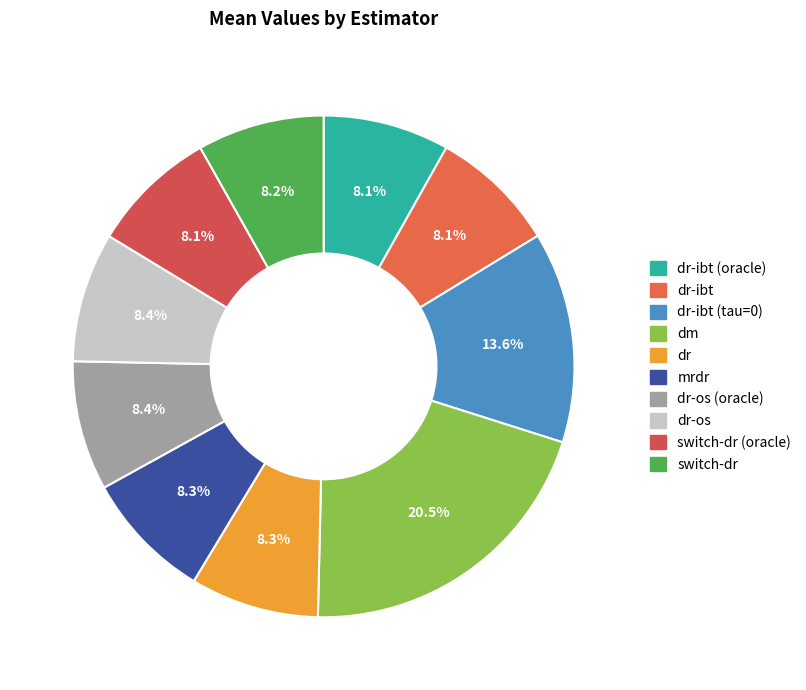

Rank the categories by value from lowest to highest.

dr-ibt (oracle), switch-dr (oracle), dr-ibt, switch-dr, dr, mrdr, dr-os (oracle), dr-os, dr-ibt (tau=0), dm